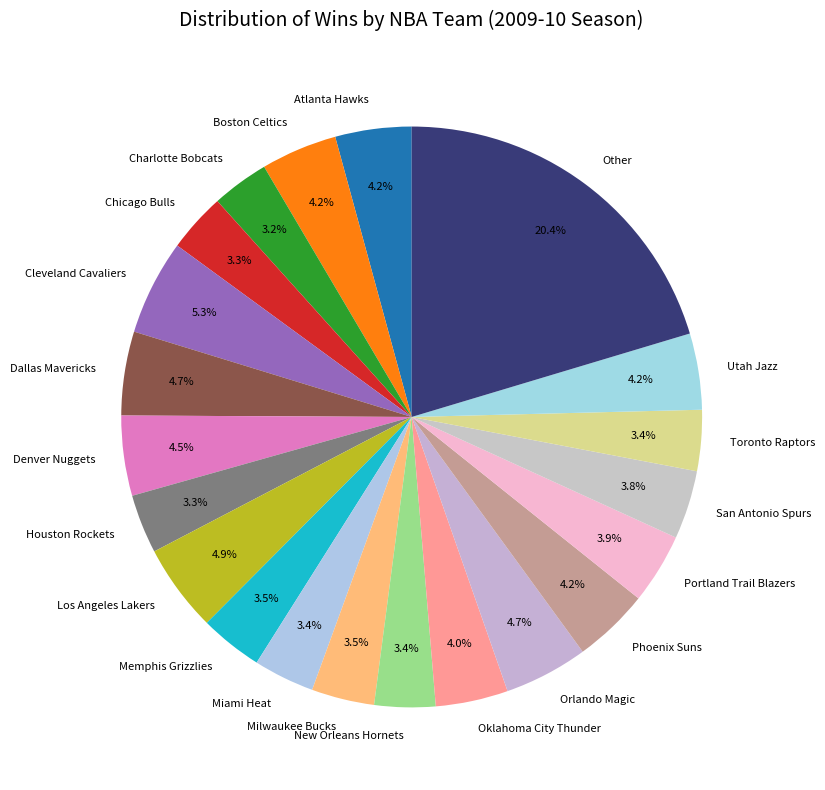

To the nearest percent, what percentage of the pie is Houston Rockets?

3%